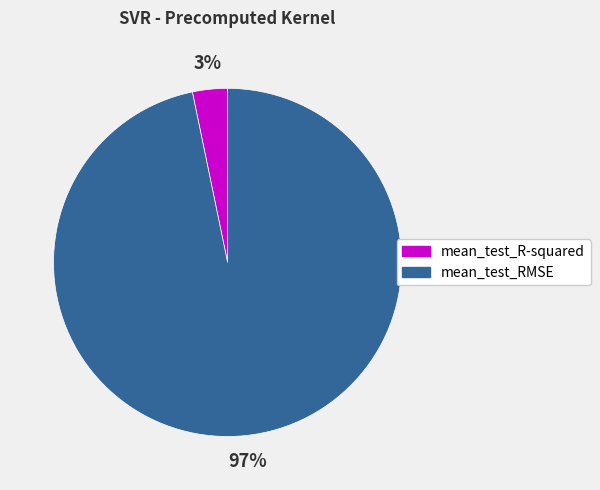

To the nearest percent, what is the combined percentage of mean_test_RMSE and mean_test_R-squared?

100%